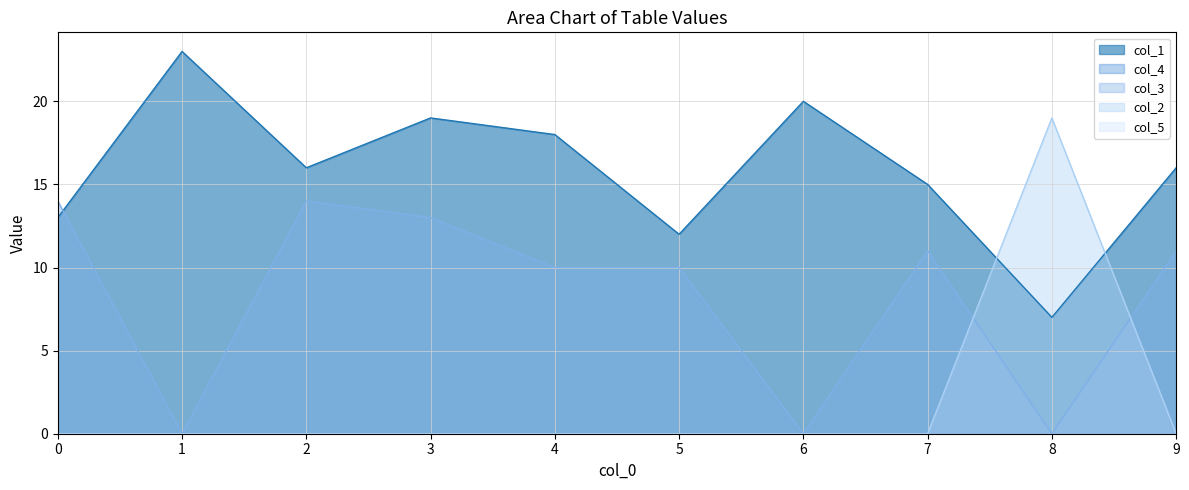

True or false: col_2 has more than 2 points higher than both neighbors.

False